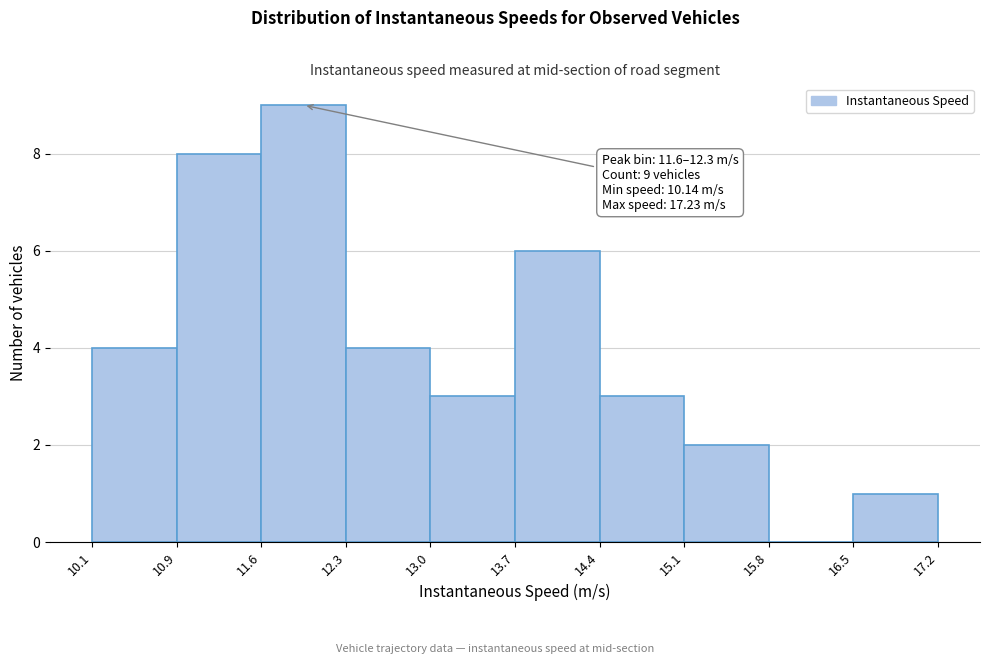

Which range on the x-axis has the tallest bar?

11.6 to 12.3